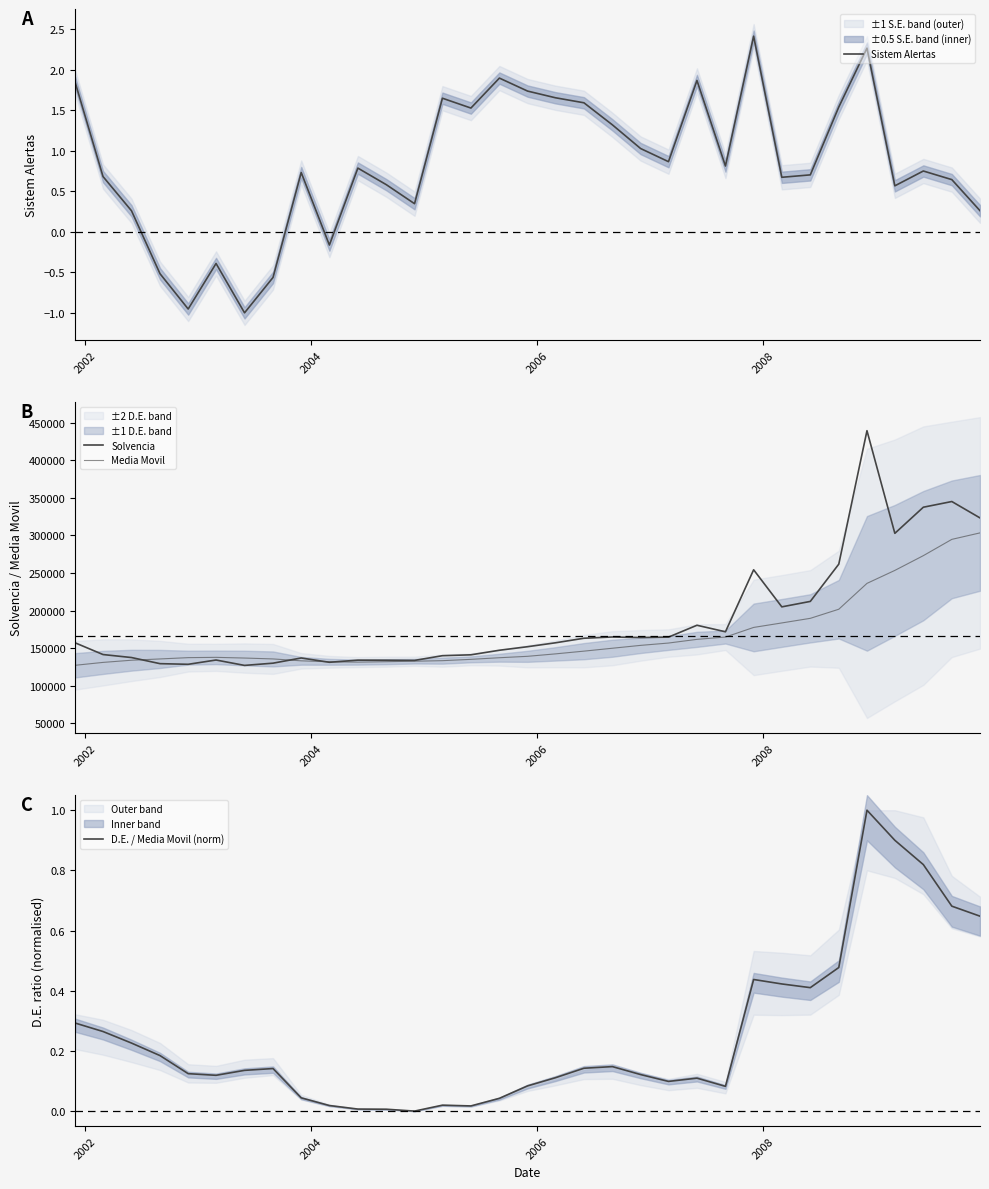

What is the maximum value for Sistem Alertas?

2.4